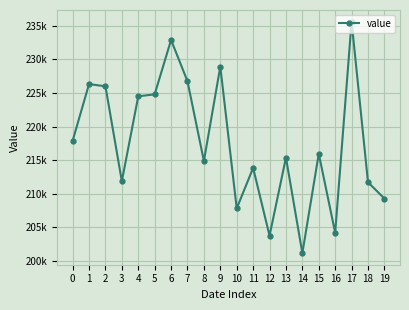

Reading left to right, list all the values displayed in this chart.

217886	226320	225993	211878	224503	224795	232886	226738	214883	228919	207834	213857	203778	215373	201183	215961	204223	235615	211729	209296